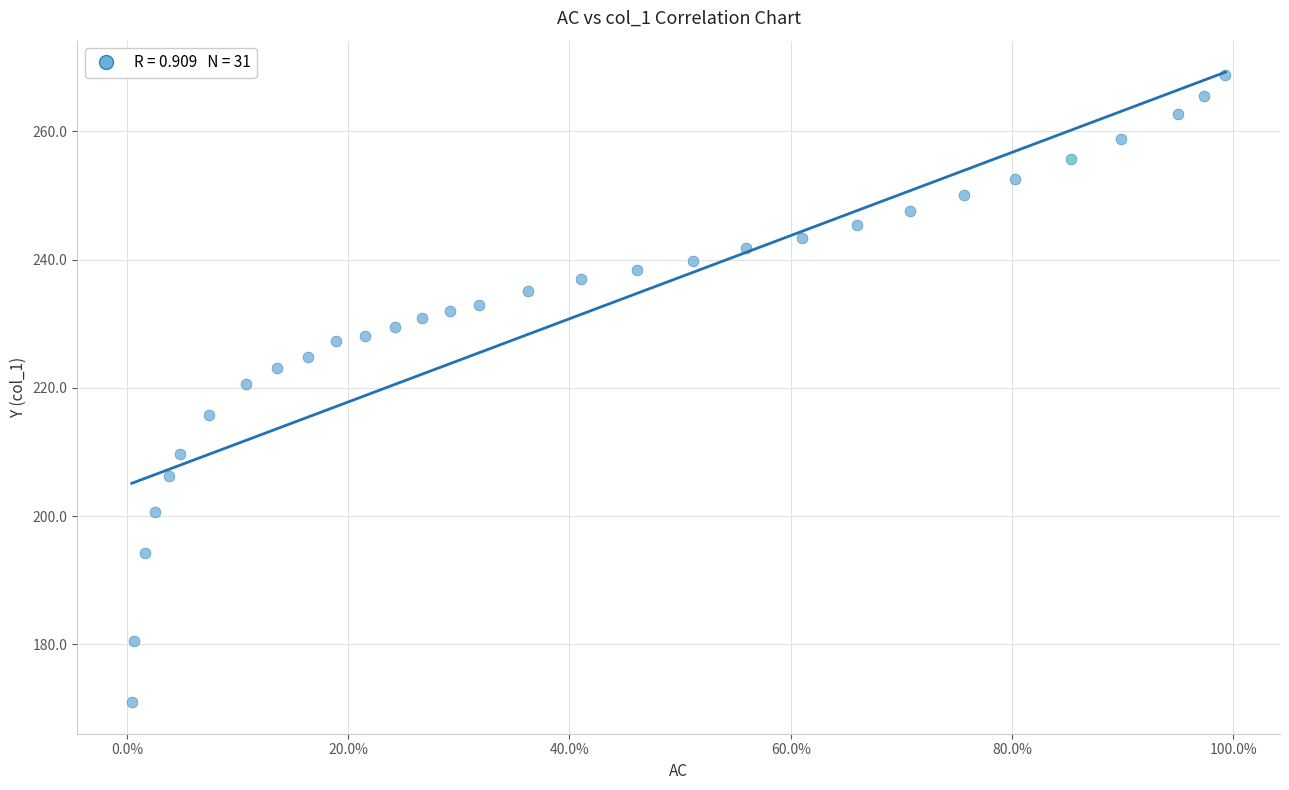

What is the range of X values (max minus min)?

1.0